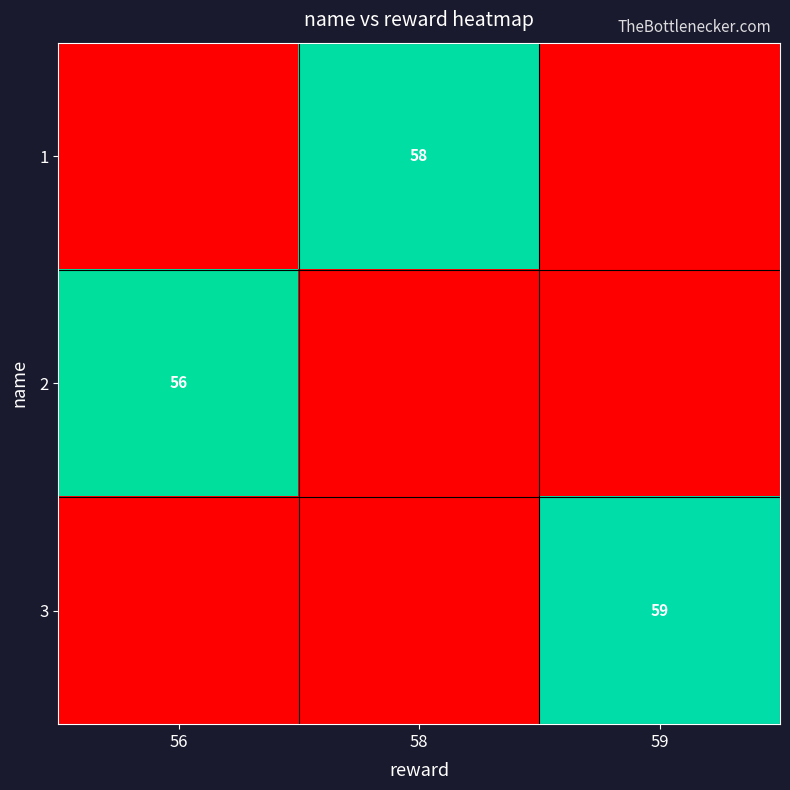

The 3 series shows 59 at 59. True or false?

True